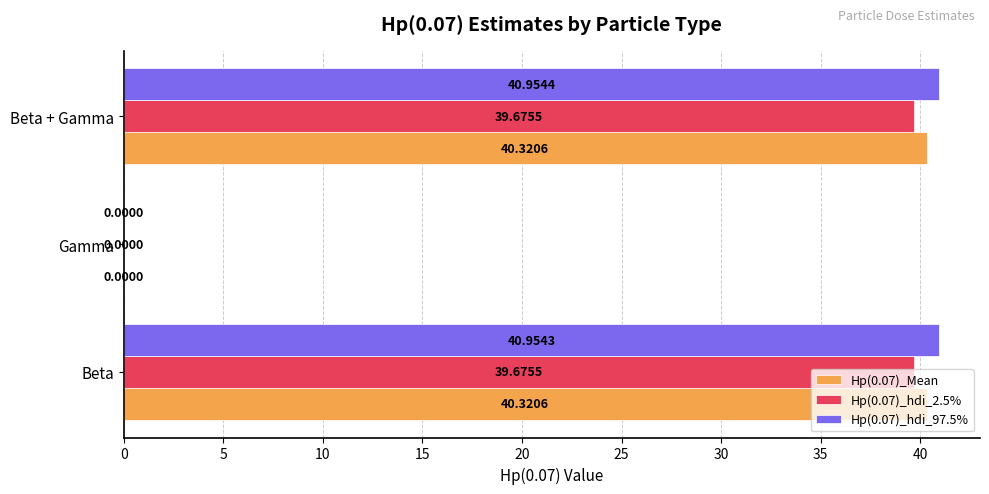

Between Gamma and Beta + Gamma, which series saw the biggest shift?

Hp(0.07)_hdi_97.5%